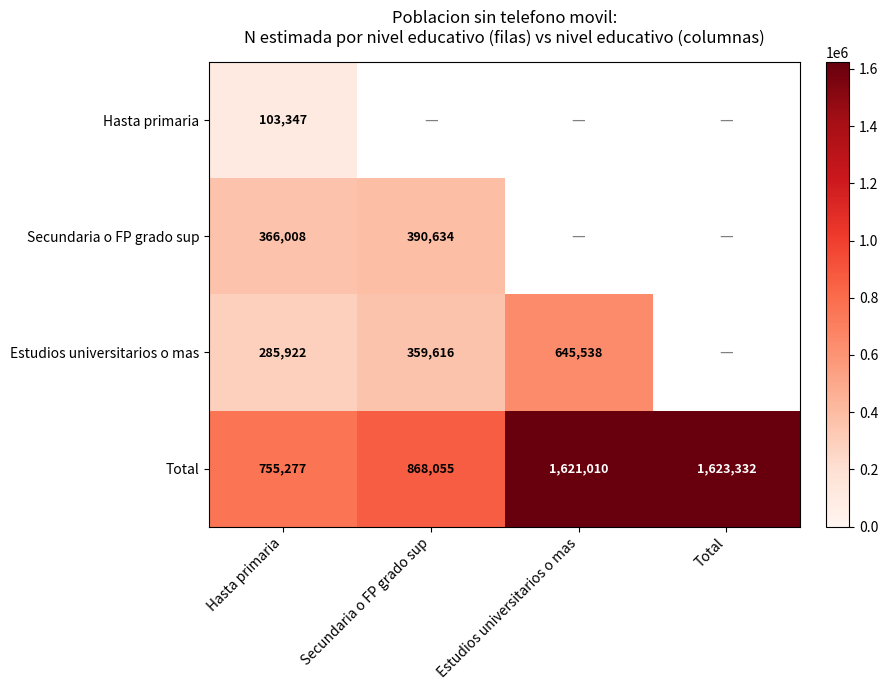

Which category has the highest value in the Total series?

Total